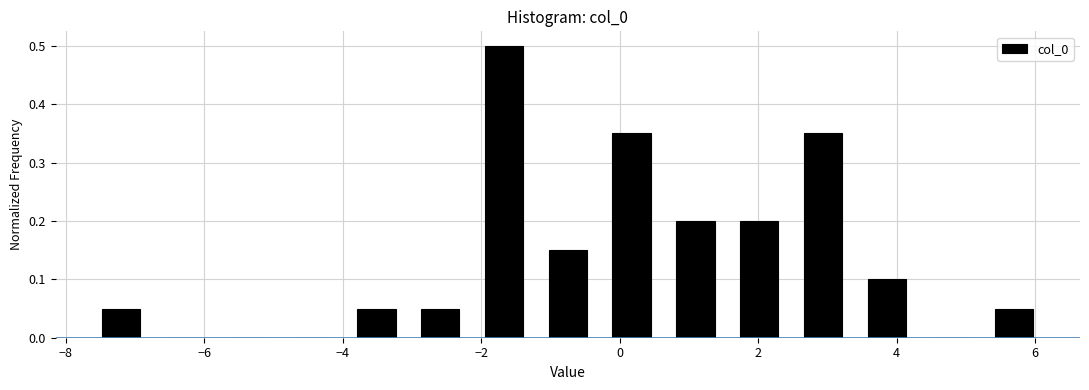

Reading left to right, transcribe this chart: for each bar, give the range it covers on the x-axis and its height. Neither the bar edges nor the heights are printed on the chart, so give them approximately, as read against the axes.

-7.6 to -6.8: 0.05
-6.8 to -5.8: 0
-5.8 to -4.8: 0
-4.8 to -4.0: 0
-4.0 to -3.0: 0.05
-3.0 to -2.2: 0.05
-2.2 to -1.2: 0.50
-1.2 to -0.2: 0.15
-0.2 to 0.6: 0.35
0.6 to 1.6: 0.20
1.6 to 2.4: 0.20
2.4 to 3.4: 0.35
3.4 to 4.4: 0.10
4.4 to 5.2: 0
5.2 to 6.2: 0.05